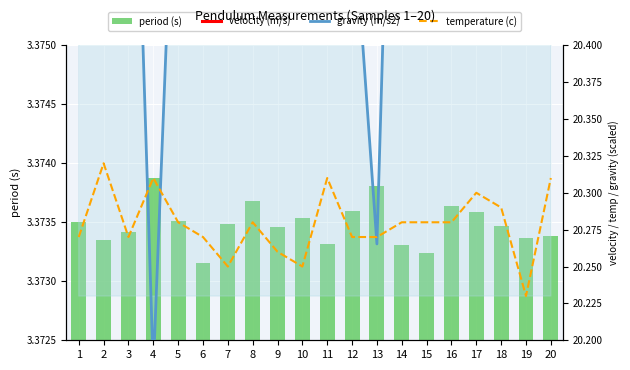

Reading left to right, list all the values displayed in this chart.

period (s): 3.4	3.4	3.4	3.4	3.4	3.4	3.4	3.4	3.4	3.4	3.4	3.4	3.4	3.4	3.4	3.4	3.4	3.4	3.4	3.4
velocity (m/s): 26.6	26.6	26.6	26.6	26.6	26.6	26.6	26.5	26.5	26.5	26.5	26.4	26.4	26.4	26.4	26.4	26.3	26.3	26.3	26.3
gravity (m/s2): 20.6	20.8	20.7	20.2	20.6	21.0	20.6	20.4	20.7	20.6	20.8	20.5	20.3	20.8	20.9	20.5	20.5	20.7	20.8	20.8
temperature (c): 20.3	20.3	20.3	20.3	20.3	20.3	20.2	20.3	20.3	20.2	20.3	20.3	20.3	20.3	20.3	20.3	20.3	20.3	20.2	20.3